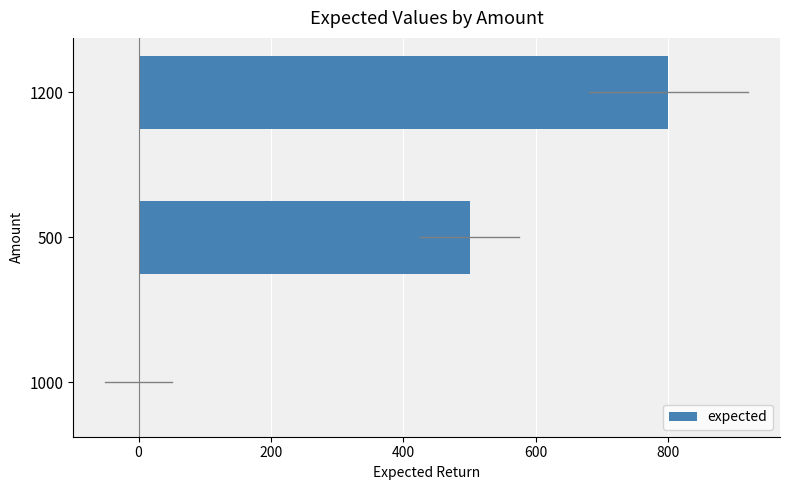

The value at 1000 is 413. True or false?

False